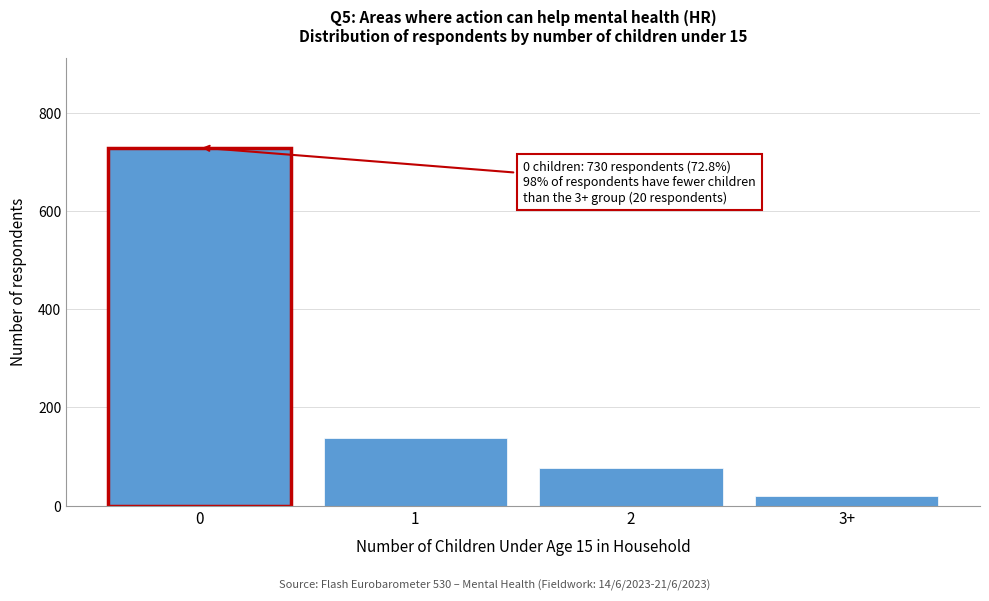

Reading left to right, list all the values displayed in this chart.

0=730	1=138	2=77	3+=20